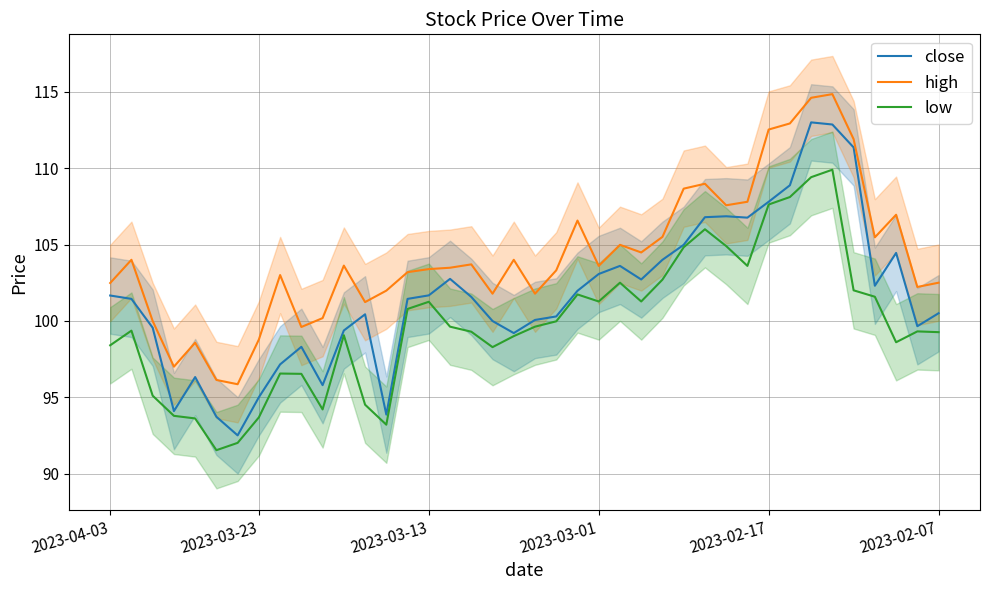

Reading left to right, list all the values displayed in this chart.

close: 101.7	101.4	99.5	94.1	96.3	93.7	92.5	95.0	97.2	98.3	95.8	99.4	100.4	93.9	101.4	101.7	102.8	101.6	100.0	99.2	100.1	100.3	102.0	103.1	103.6	102.7	104.0	105.0	106.8	106.8	106.8	107.8	108.9	113.0	112.9	111.4	102.3	104.5	99.7	100.5
high: 102.5	104.0	100.0	97.0	98.6	96.1	95.8	98.8	103.0	99.6	100.2	103.6	101.2	102.0	103.2	103.4	103.5	103.7	101.8	104.0	101.8	103.3	106.6	103.6	105.0	104.5	105.5	108.7	109.0	107.6	107.8	112.5	112.9	114.6	114.8	111.9	105.5	107.0	102.2	102.5
low: 98.4	99.4	95.1	93.8	93.6	91.5	92.0	93.7	96.5	96.5	94.2	99.1	94.5	93.2	100.8	101.2	99.6	99.3	98.3	99.0	99.6	100.0	101.7	101.3	102.5	101.3	102.7	104.8	106.0	104.9	103.6	107.6	108.1	109.4	109.9	102.0	101.6	98.6	99.3	99.3